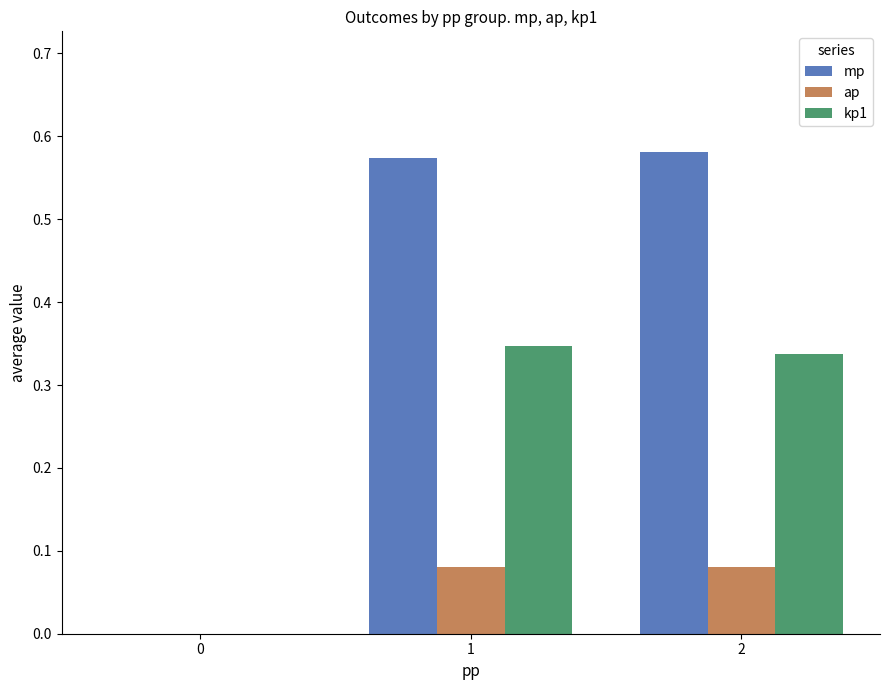

How many groups of bars are there?

3